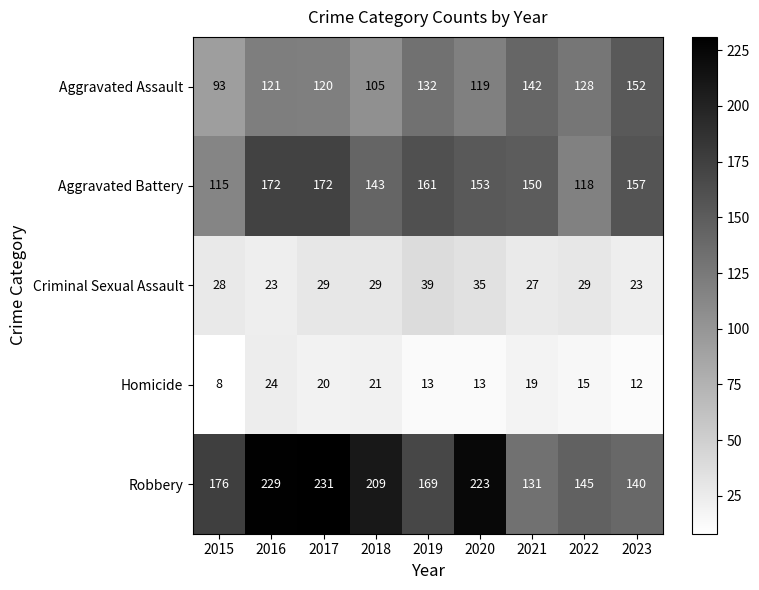

Which series changed the most between 2015 and 2019?

Aggravated Battery